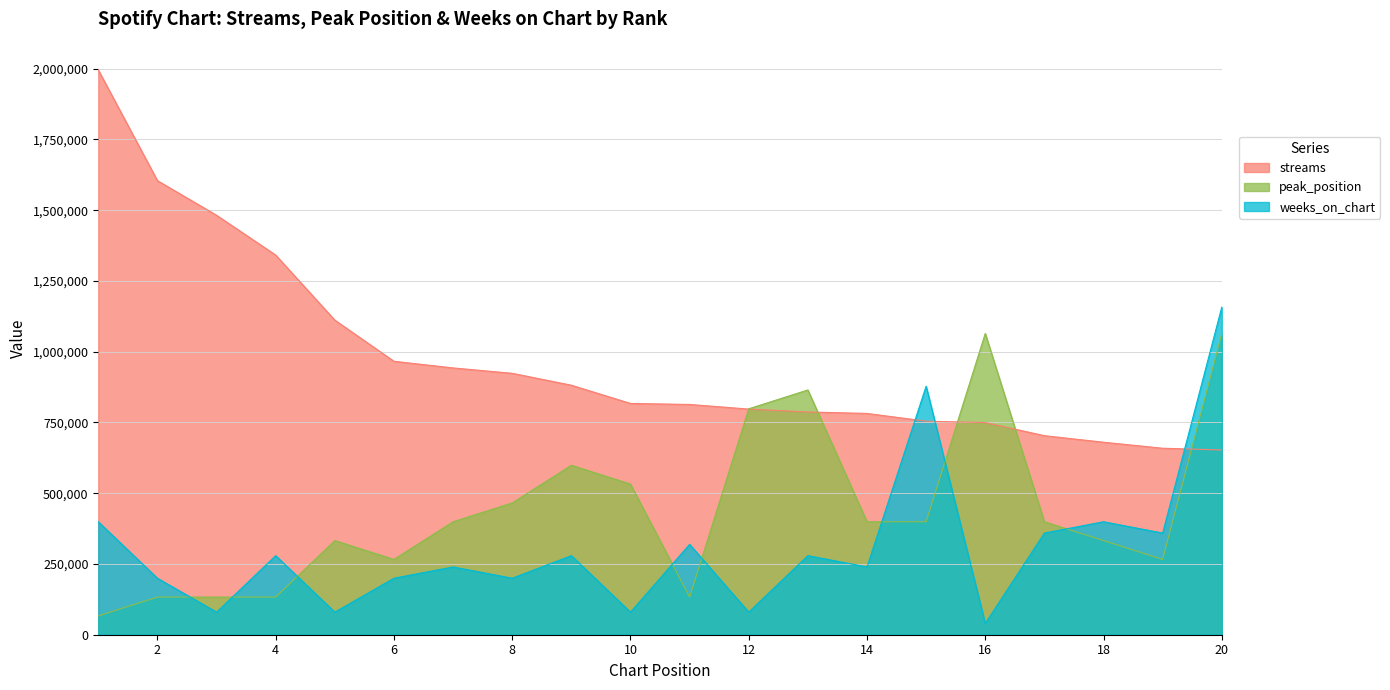

Reading left to right, what are all the values shown in this chart?

streams: 1=1995914.0	2=1604692.0	3=1482217.0	4=1341689.0	5=1111763.0	6=966299.0	7=942808.0	8=923790.0	9=881730.0	10=817262.0	11=813712.0	12=797352.0	13=787089.0	14=781997.0	15=754571.0	16=749794.0	17=703327.0	18=680218.0	19=658993.0	20=652773.0
peak_position: 1=66530.5	2=133060.9	3=133060.9	4=133060.9	5=332652.3	6=266121.9	7=399182.8	8=465713.3	9=598774.2	10=532243.7	11=133060.9	12=798365.6	13=864896.1	14=399182.8	15=399182.8	16=1064487.5	17=399182.8	18=332652.3	19=266121.9	20=1064487.5
weeks_on_chart: 1=399182.8	2=199591.4	3=79836.6	4=279428.0	5=79836.6	6=199591.4	7=239509.7	8=199591.4	9=279428.0	10=79836.6	11=319346.2	12=79836.6	13=279428.0	14=239509.7	15=878202.2	16=39918.3	17=359264.5	18=399182.8	19=359264.5	20=1157630.1